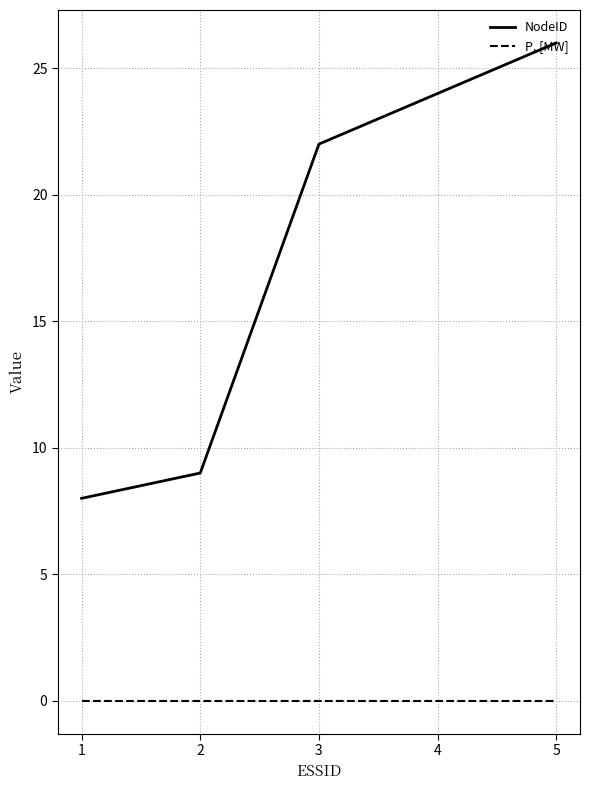

Rank the series by their average value, from highest to lowest.

NodeID, P, [MW]